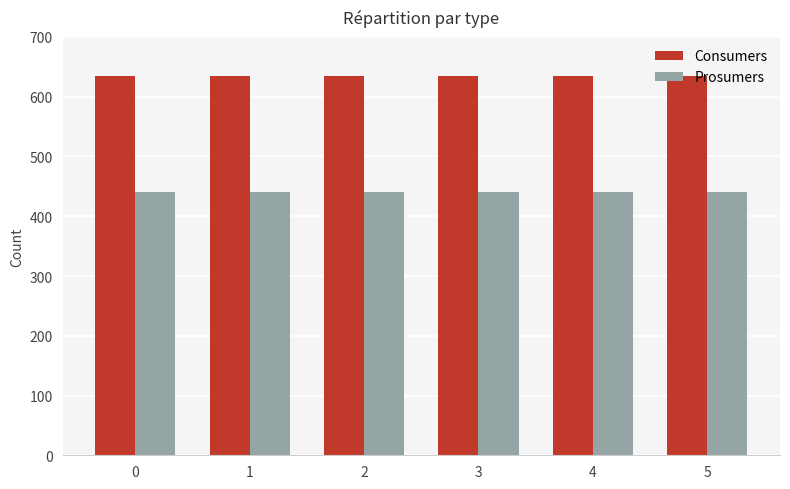

What are all the series names shown in the legend?

Consumers, Prosumers